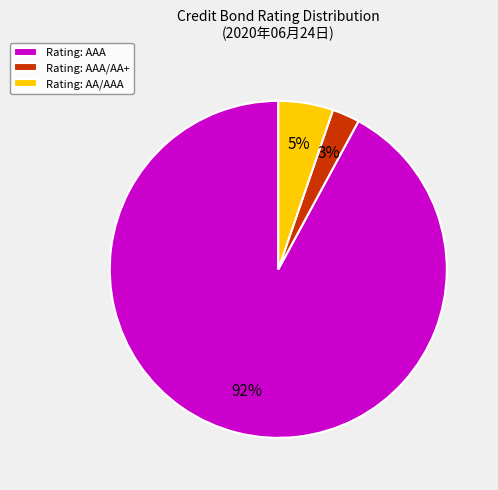

Which slice is the largest?

Rating: AAA